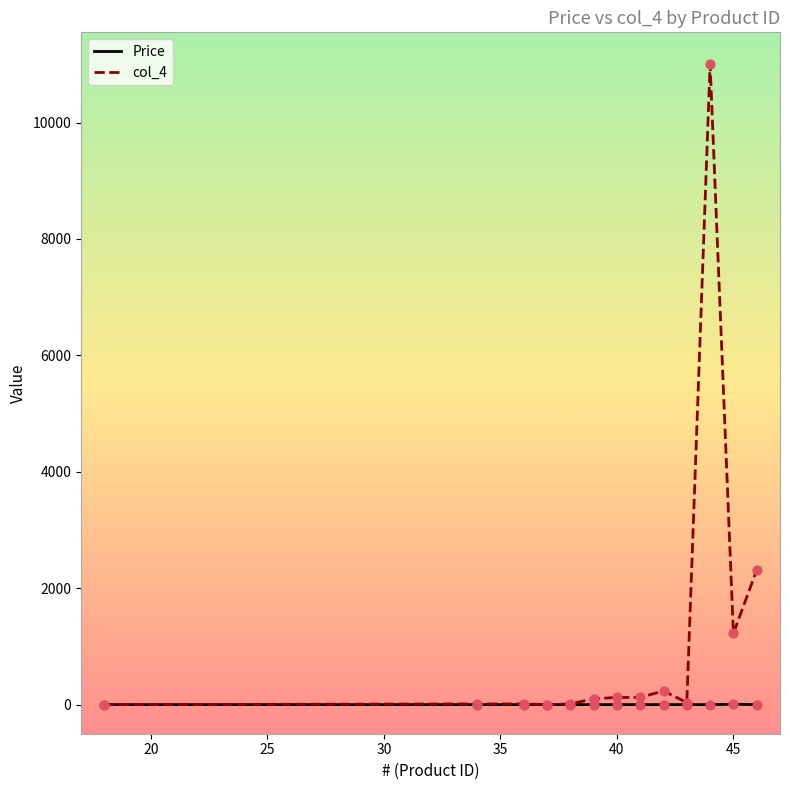

What are all the series names shown in the legend?

Price, col_4